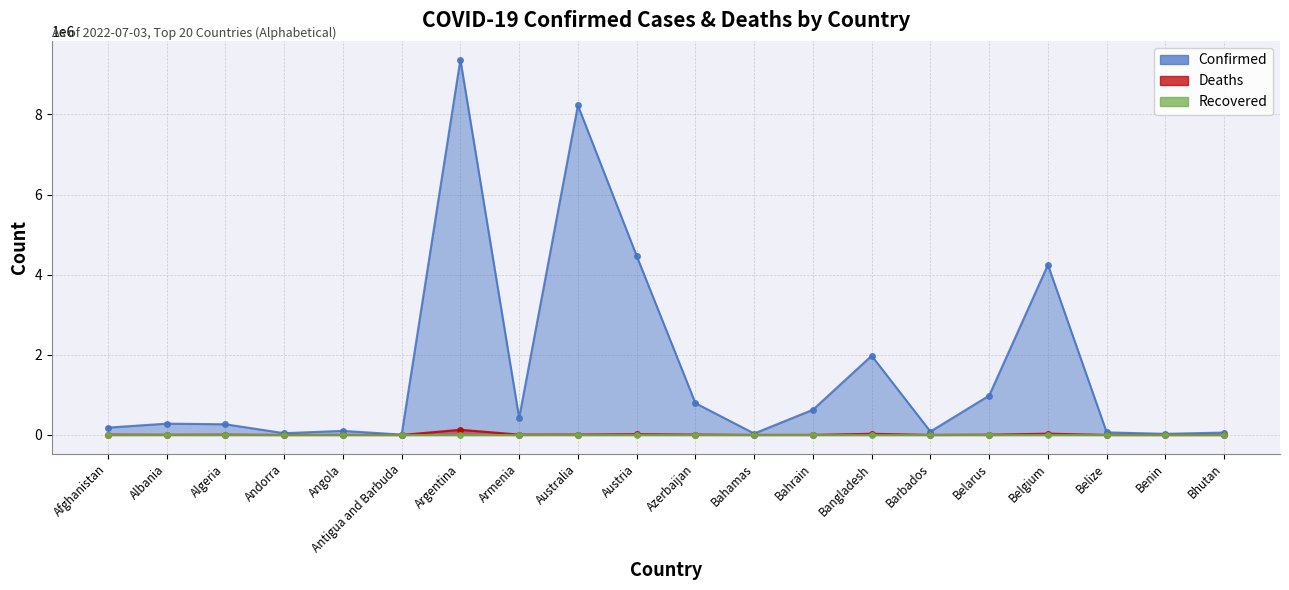

Where does the Deaths series first go above 6875?

Afghanistan